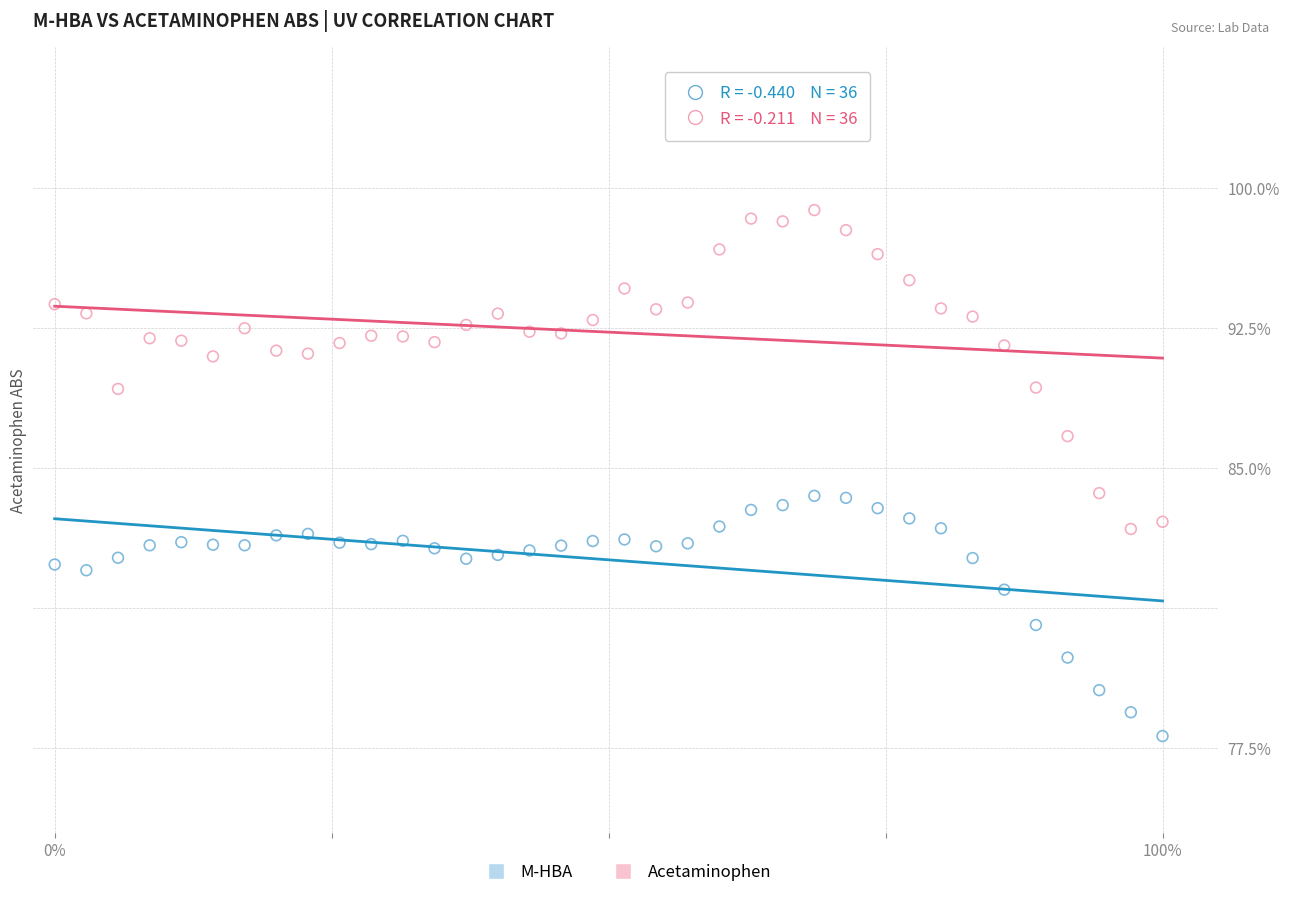

What are all the series names shown in the legend?

M-HBA, Acetaminophen